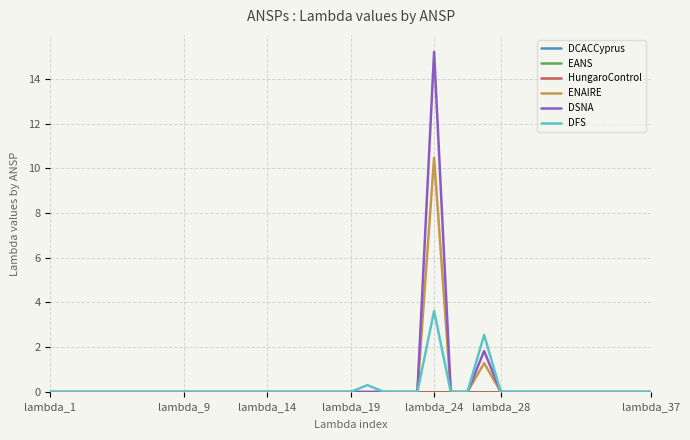

Which series has the largest total across all categories?

DSNA